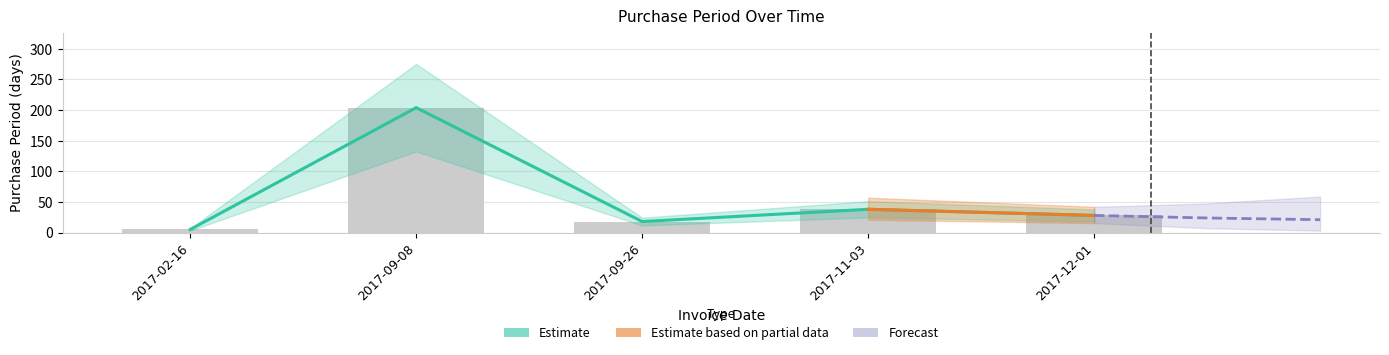

Which has a higher value, 2017-09-26 or 2017-02-16?

2017-09-26